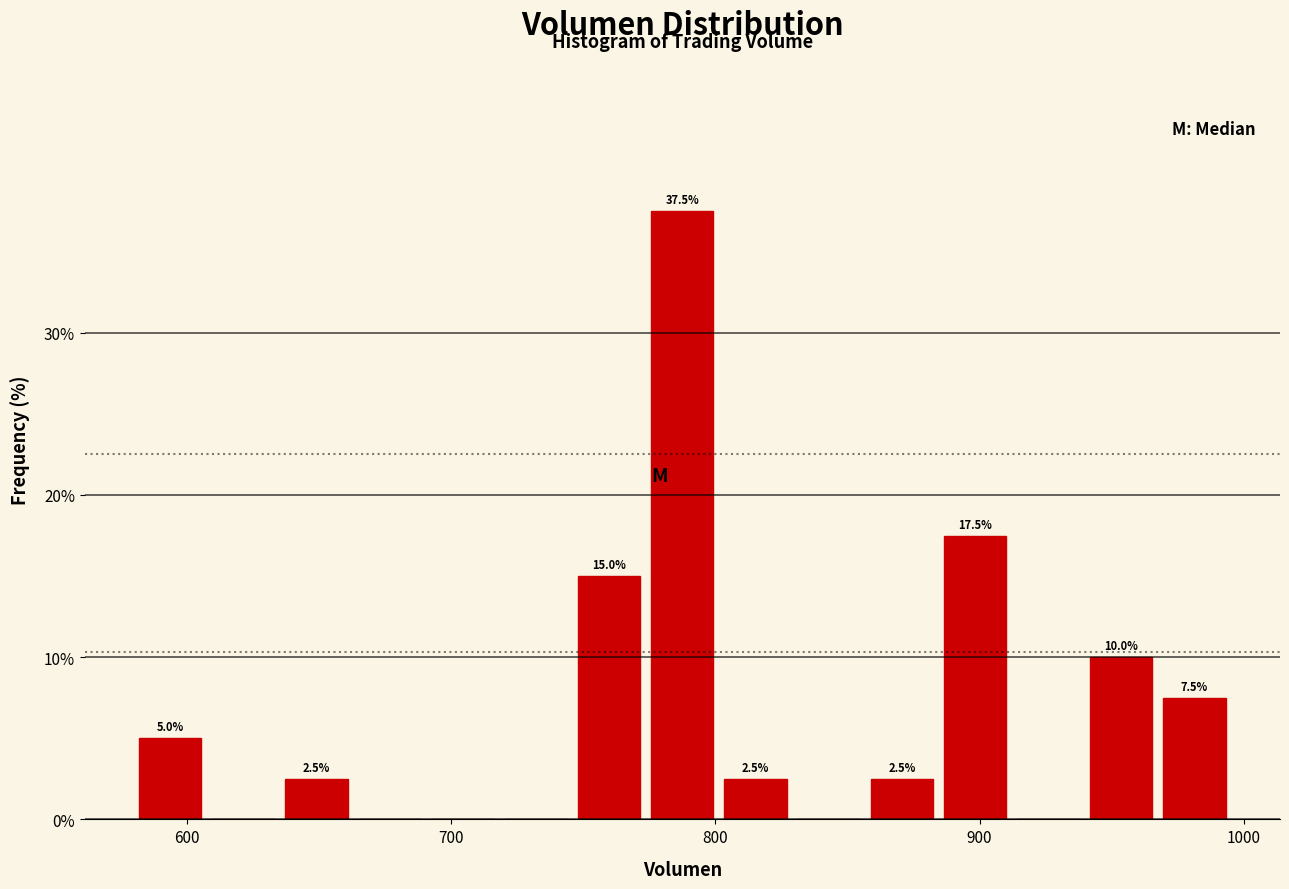

Around what value on the x-axis is the tallest bar? Give the approximate position of its centre, as read against the axis.

790